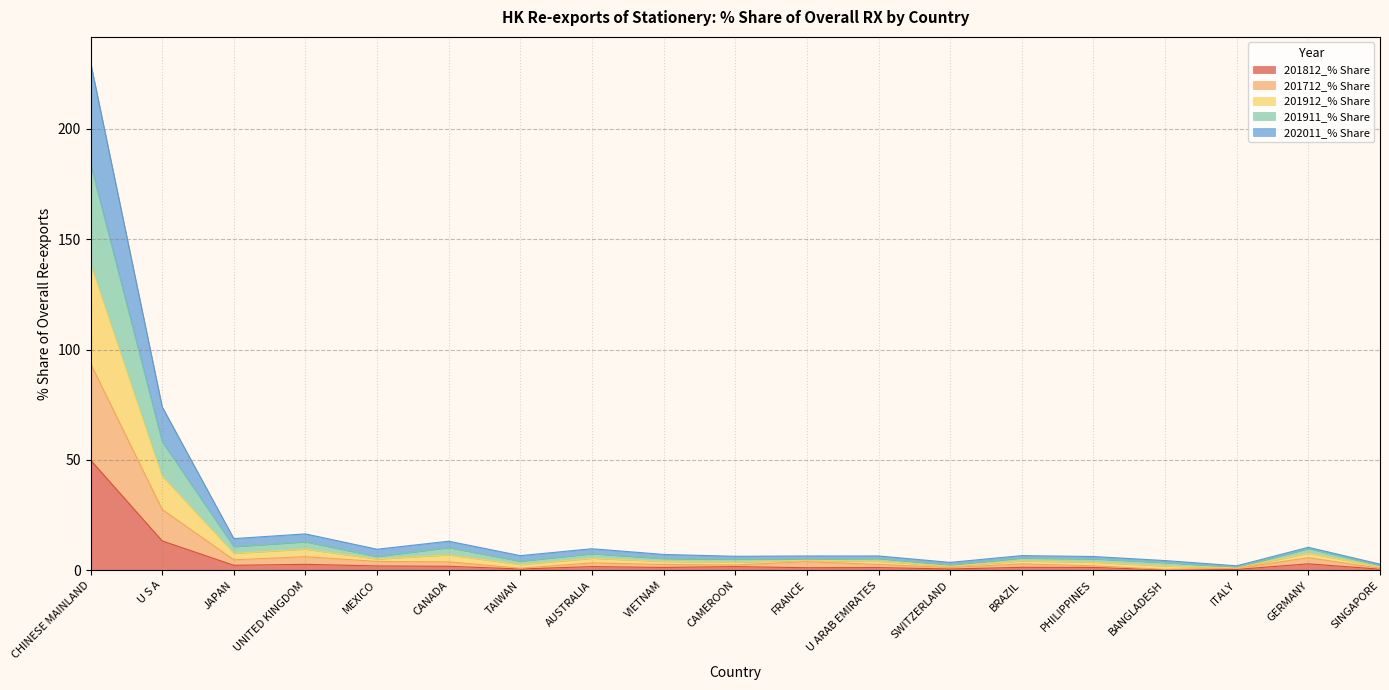

At which category is the sum across all series the highest?

CHINESE MAINLAND